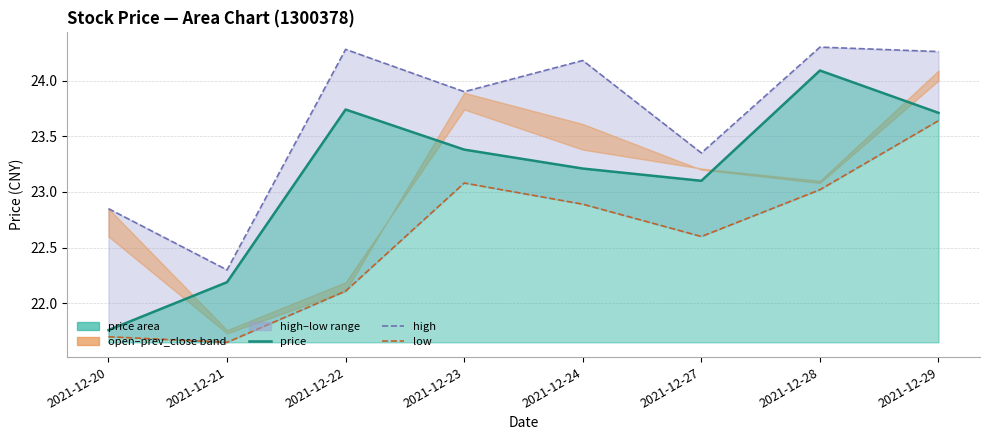

At which label does price first exceed 23?

2021-12-22